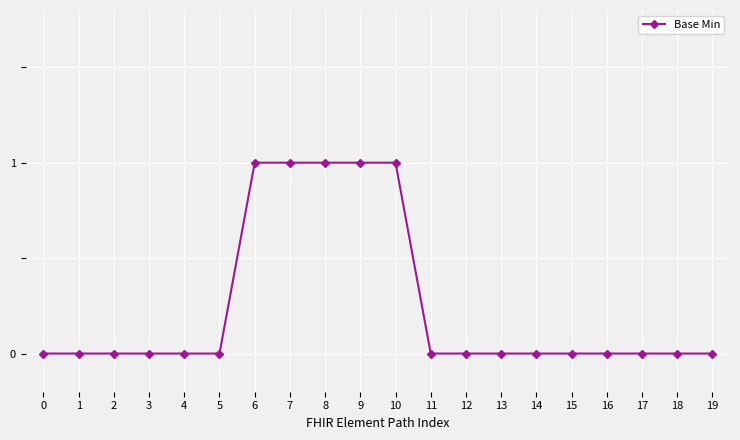

Is it true that the value at 6 is 1?

True